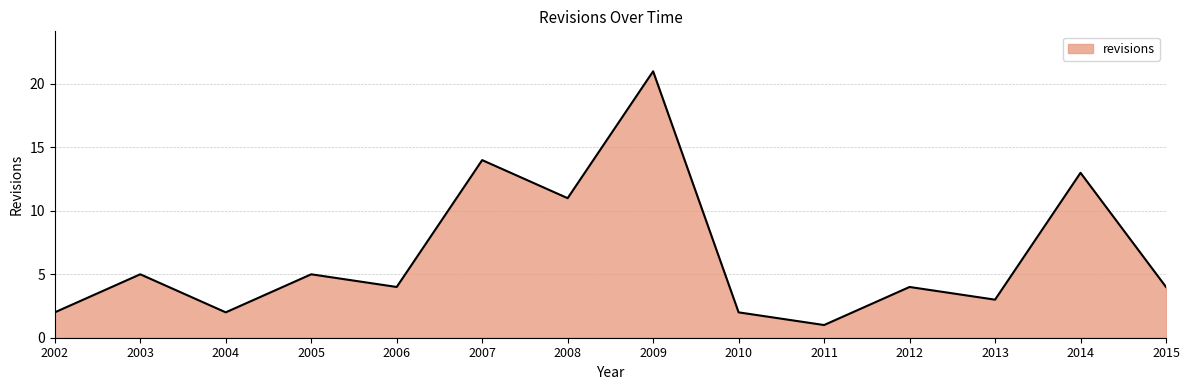

Reading right to left, what are all the values shown in this chart?

4	13	3	4	1	2	21	11	14	4	5	2	5	2